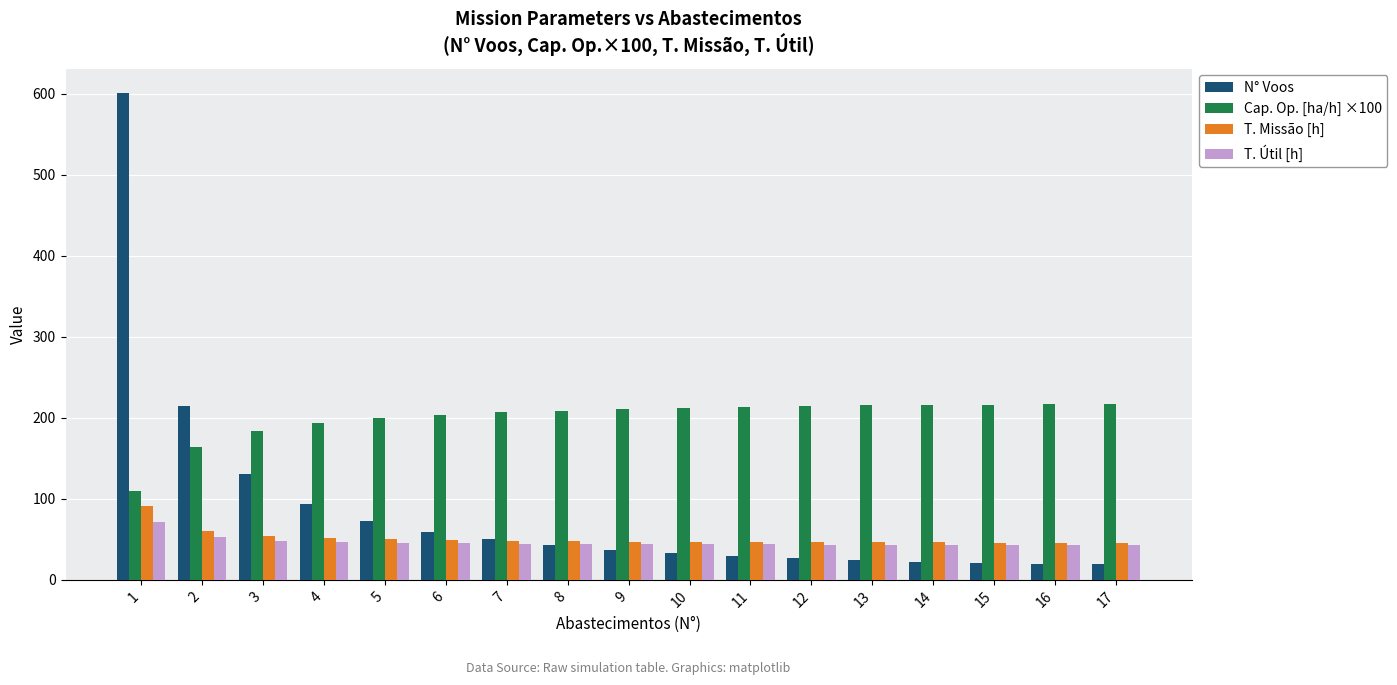

What is the difference between the maximum and minimum values in the T. Útil [h] series?

28.7